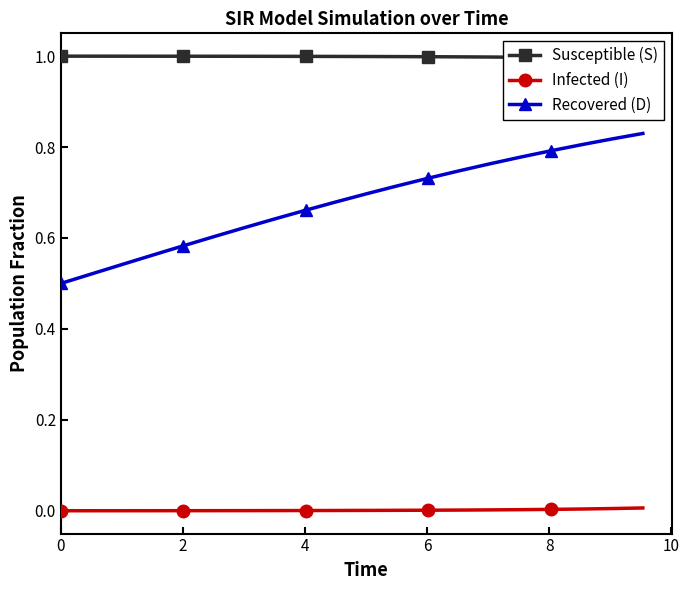

True or false: Recovered (D) and Infected (I) cross at least once.

False